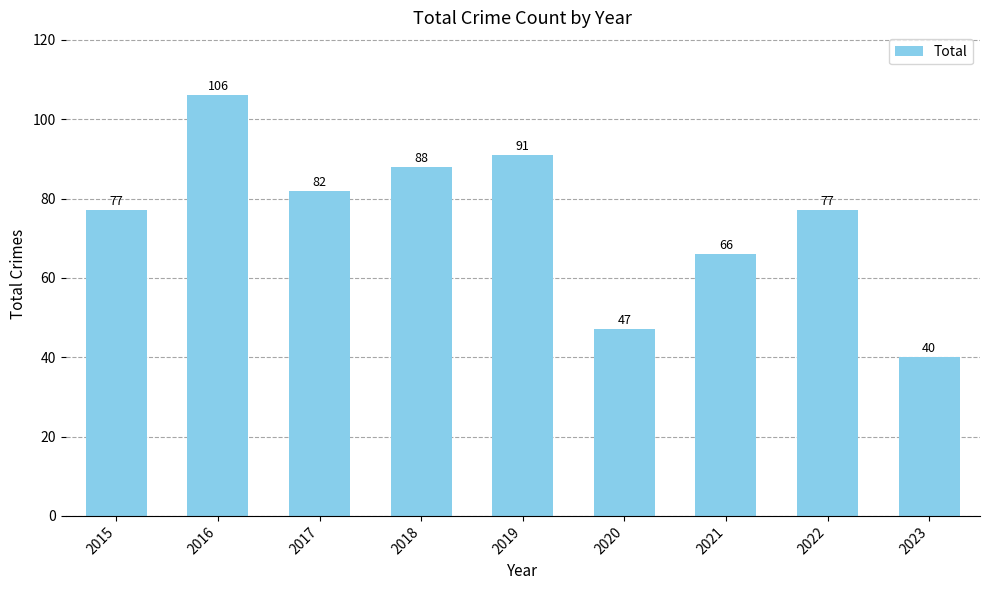

At which category does the chart reach its peak across all series?

2016